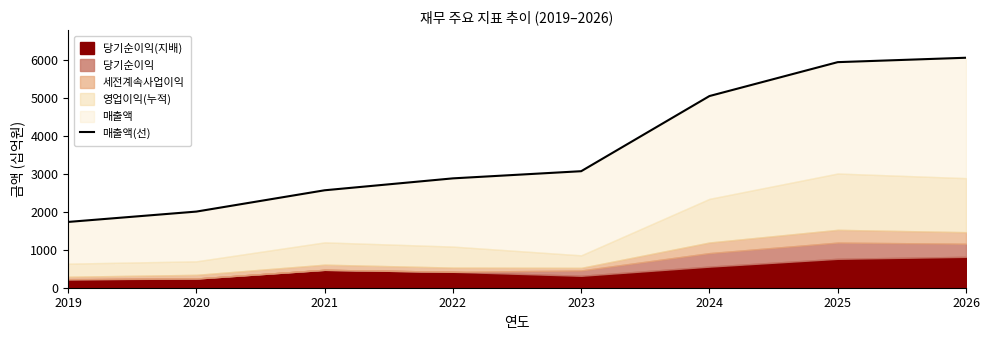

What is the difference between the maximum and second lowest values?

4057